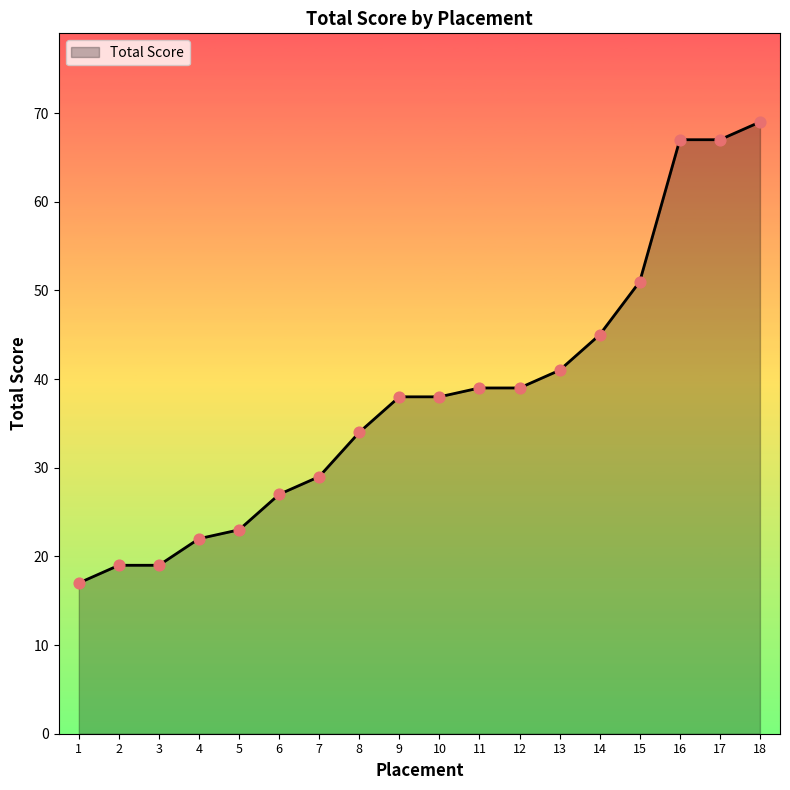

Which has a higher value, 12 or 13?

13